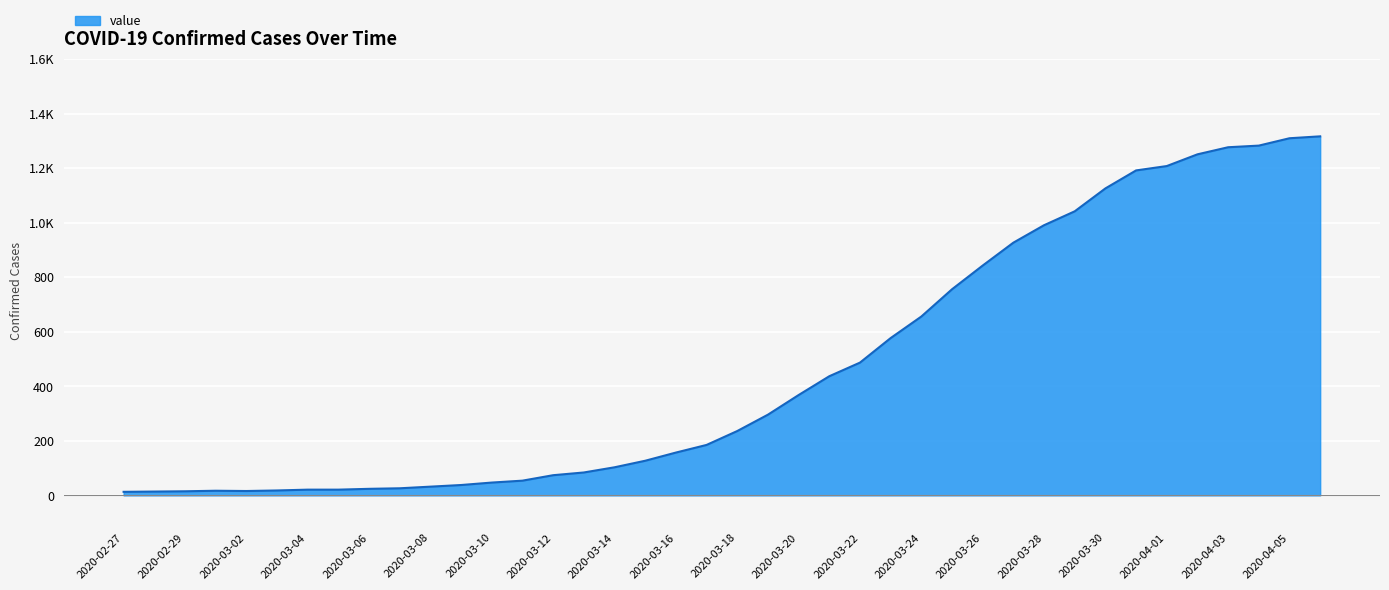

Reading left to right, list all the values displayed in this chart.

2020-02-27=13	2020-02-28=14	2020-02-29=15	2020-03-01=17	2020-03-02=16	2020-03-03=18	2020-03-04=21	2020-03-05=21	2020-03-06=24	2020-03-07=26	2020-03-08=32	2020-03-09=38	2020-03-10=47	2020-03-11=54	2020-03-12=74	2020-03-13=84	2020-03-14=103	2020-03-15=127	2020-03-16=157	2020-03-17=185	2020-03-18=236	2020-03-19=296	2020-03-20=368	2020-03-21=437	2020-03-22=487	2020-03-23=577	2020-03-24=656	2020-03-25=756	2020-03-26=843	2020-03-27=927	2020-03-28=991	2020-03-29=1042	2020-03-30=1126	2020-03-31=1192	2020-04-01=1208	2020-04-02=1251	2020-04-03=1277	2020-04-04=1283	2020-04-05=1310	2020-04-06=1317